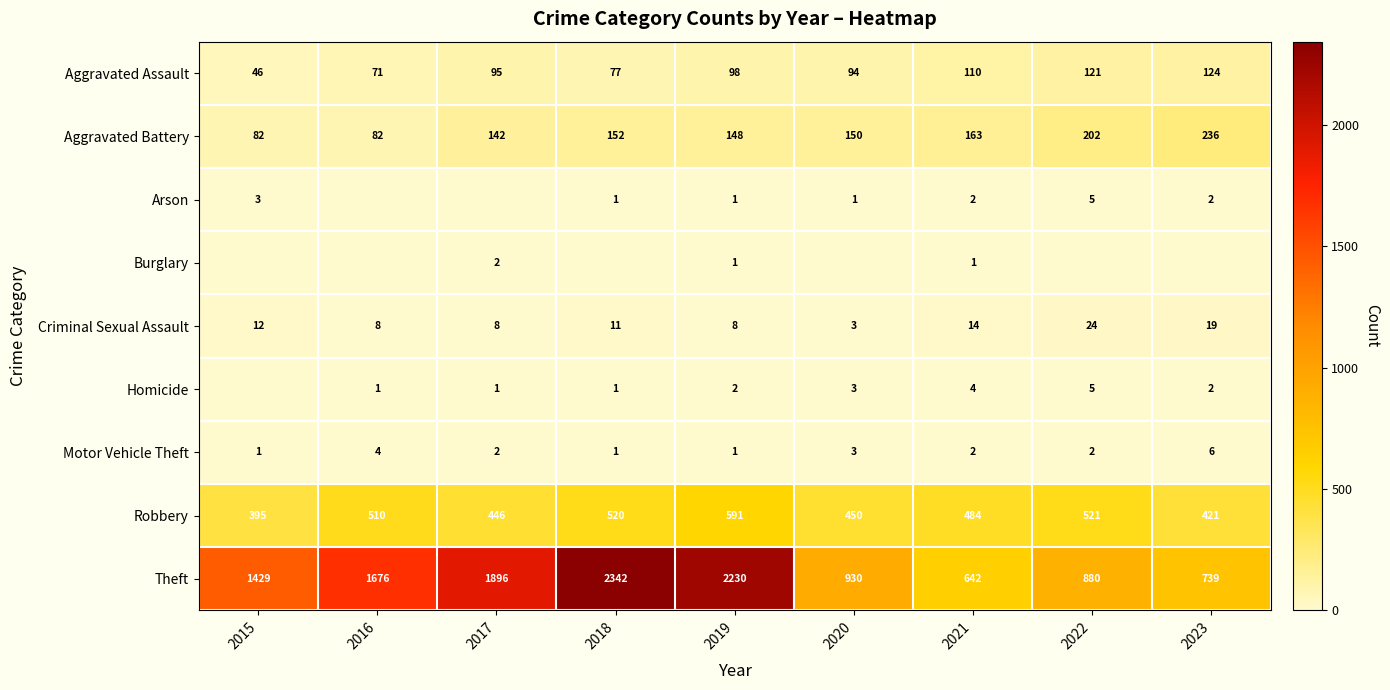

Between 2015 and 2020, which is larger?

2020